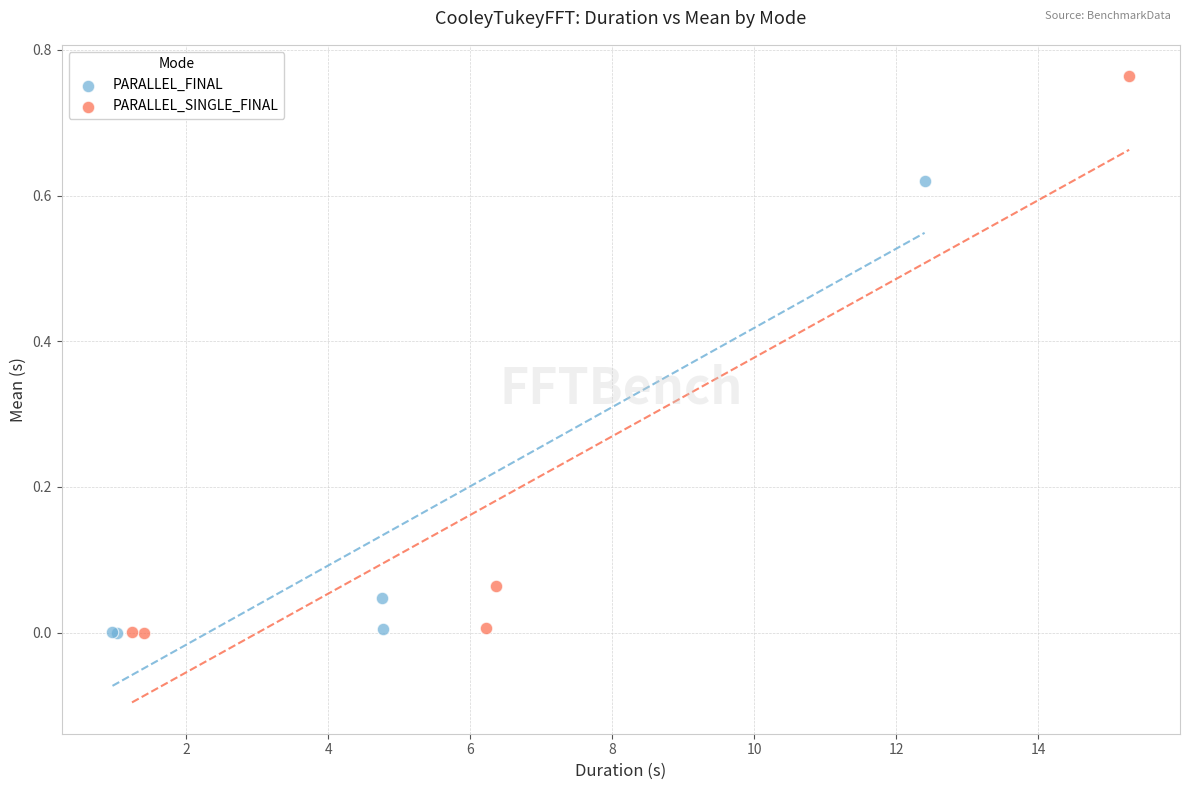

Which series reaches the maximum Y coordinate?

PARALLEL_SINGLE_FINAL